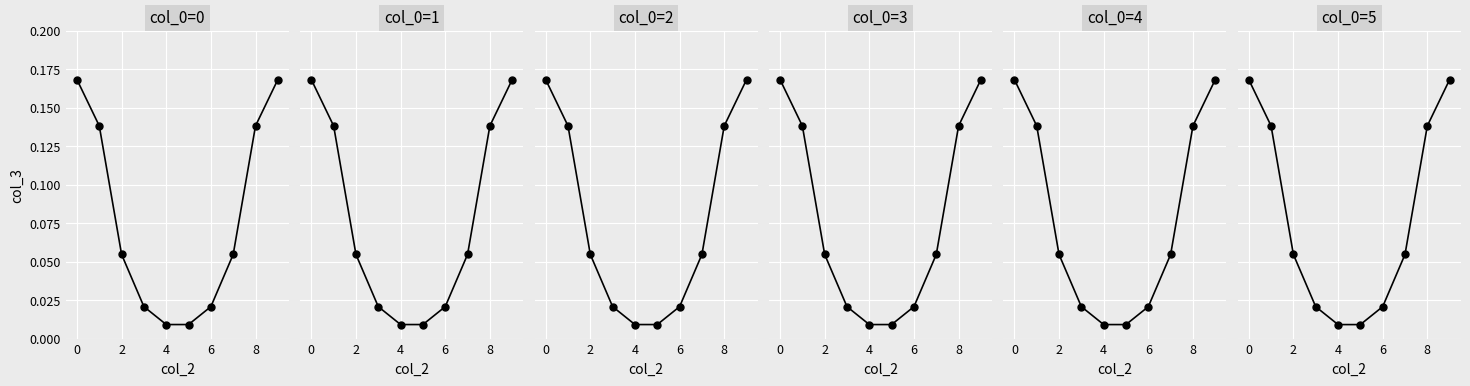

Reading left to right, transcribe all the data shown in this chart.

col_0=0: 0.2	0.1	0.1	0.0	0.0	0.0	0.0	0.1	0.1	0.2
col_0=1: 0.2	0.1	0.1	0.0	0.0	0.0	0.0	0.1	0.1	0.2
col_0=2: 0.2	0.1	0.1	0.0	0.0	0.0	0.0	0.1	0.1	0.2
col_0=3: 0.2	0.1	0.1	0.0	0.0	0.0	0.0	0.1	0.1	0.2
col_0=4: 0.2	0.1	0.1	0.0	0.0	0.0	0.0	0.1	0.1	0.2
col_0=5: 0.2	0.1	0.1	0.0	0.0	0.0	0.0	0.1	0.1	0.2